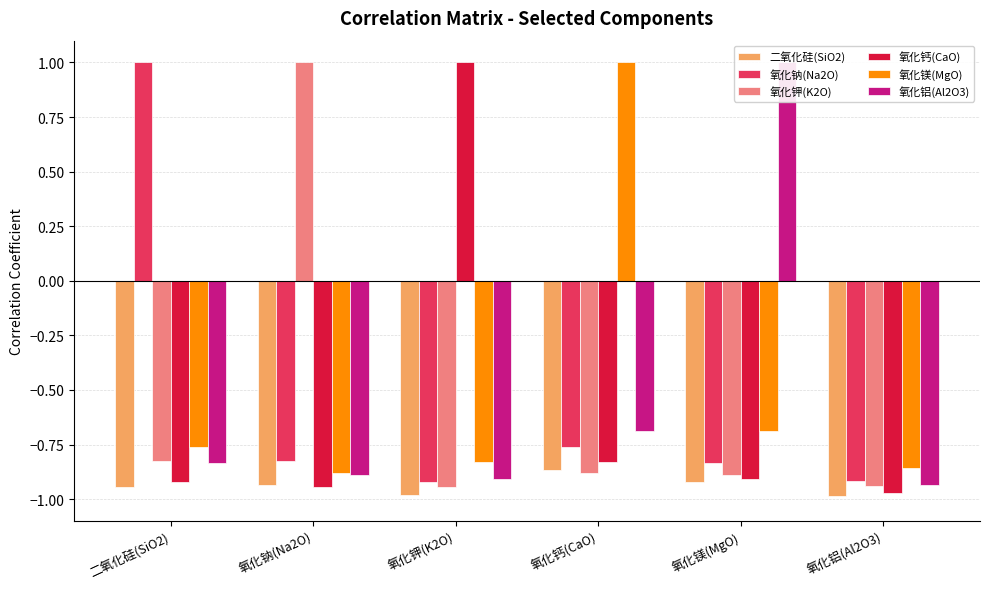

Which has a higher value, 氧化镁(MgO) or 氧化铝(Al2O3)?

氧化镁(MgO)